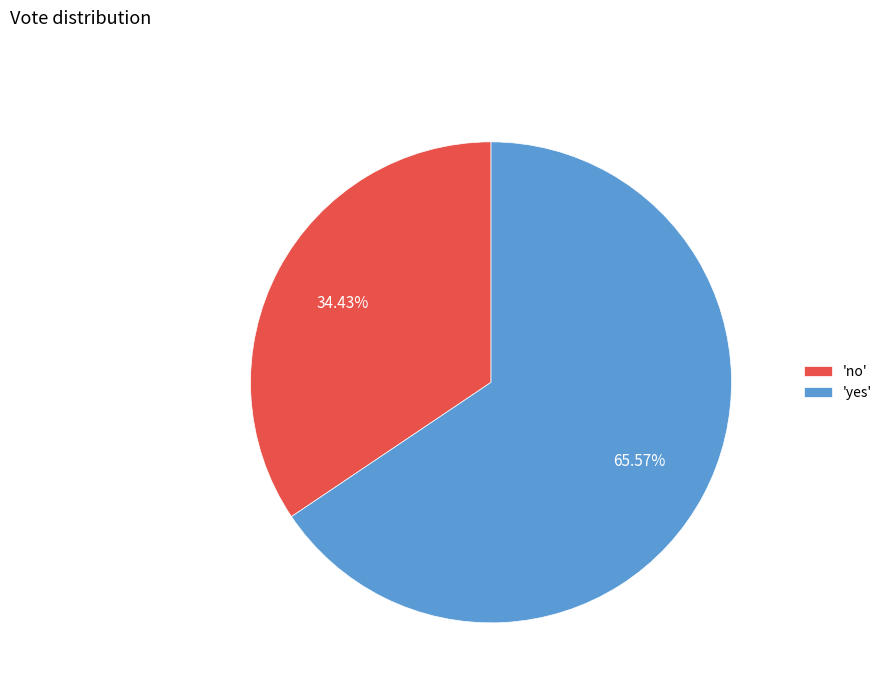

What is the smallest slice in the pie chart?

'no'